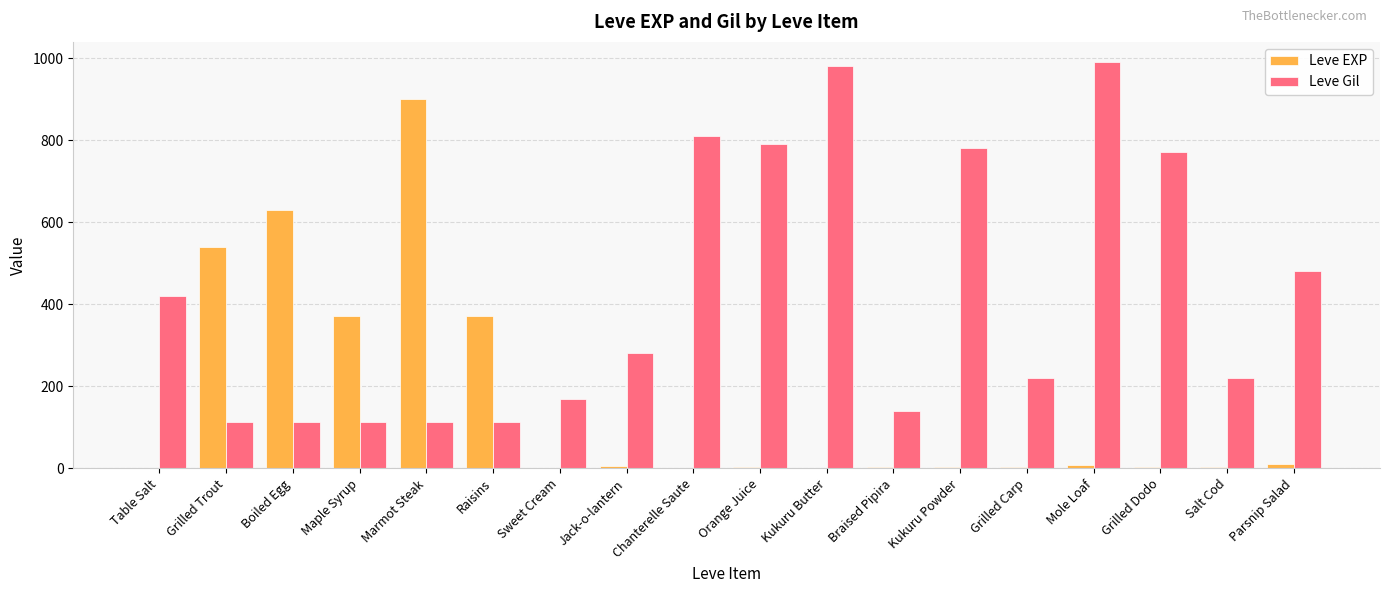

At which label is Leve Gil closest to 551?

Parsnip Salad